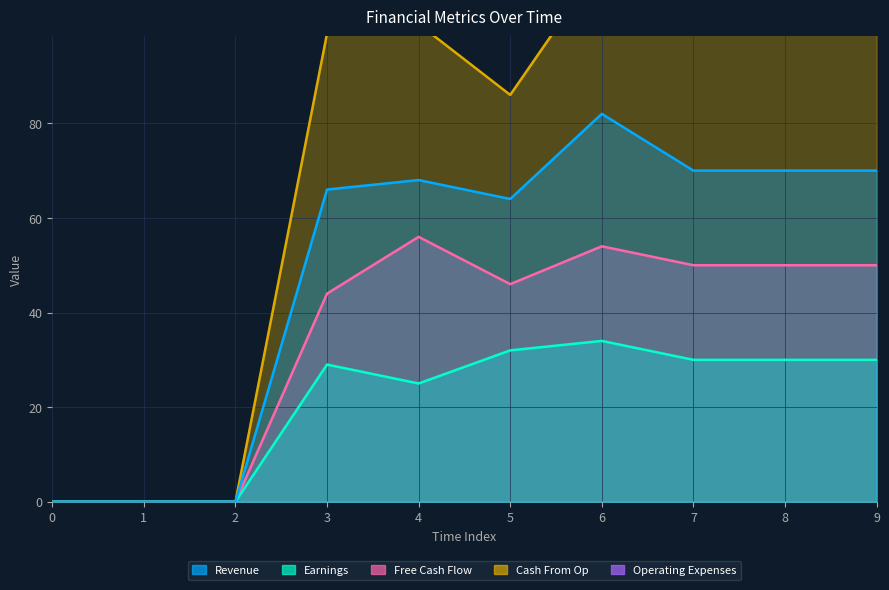

Between 5 and 6, which series saw the biggest shift?

Cash From Op